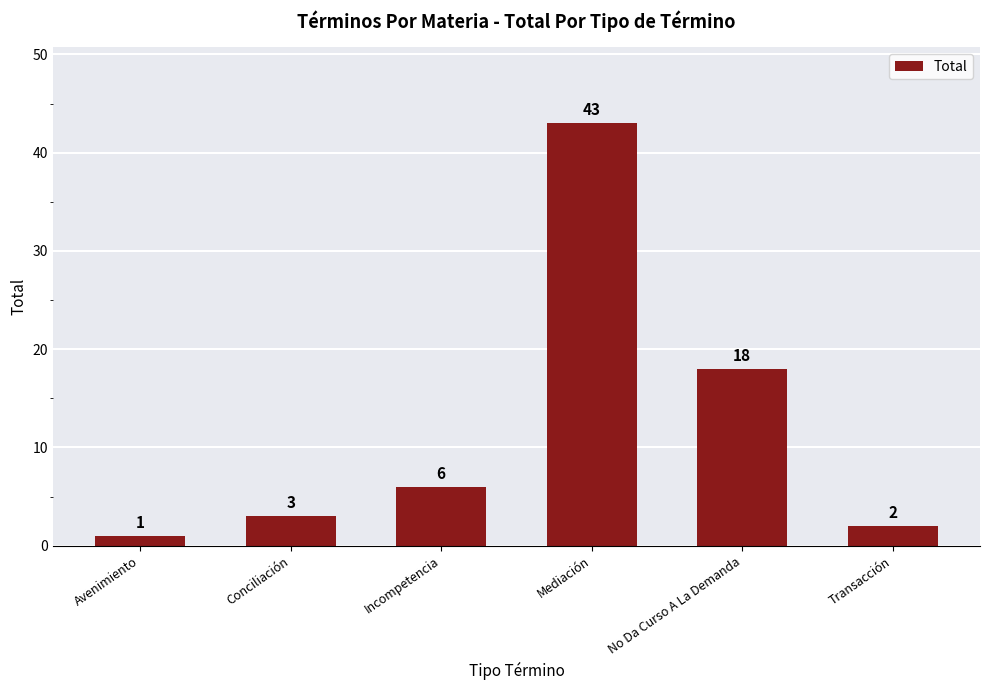

The value at Avenimiento is 1. True or false?

True